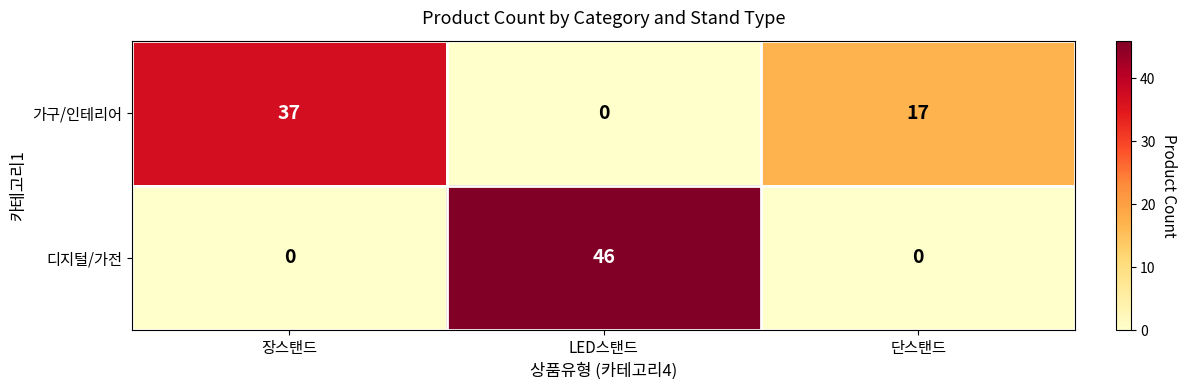

True or false: 디지털/가전 has a value of 61 at LED스탠드.

False